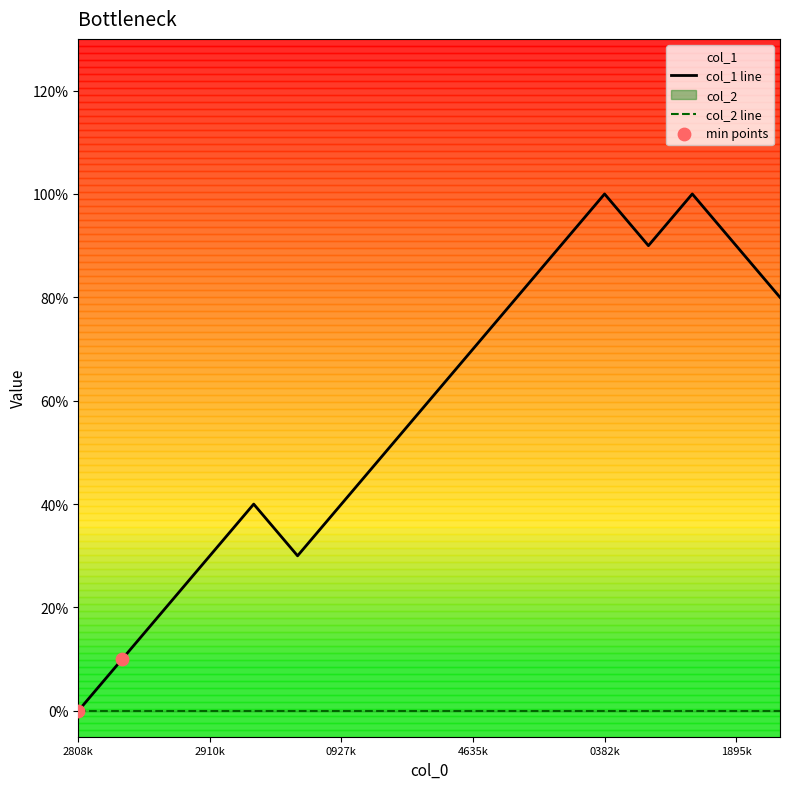

Approximately how many times larger is the value at 1642651895 compared to 1635523695?

2.2